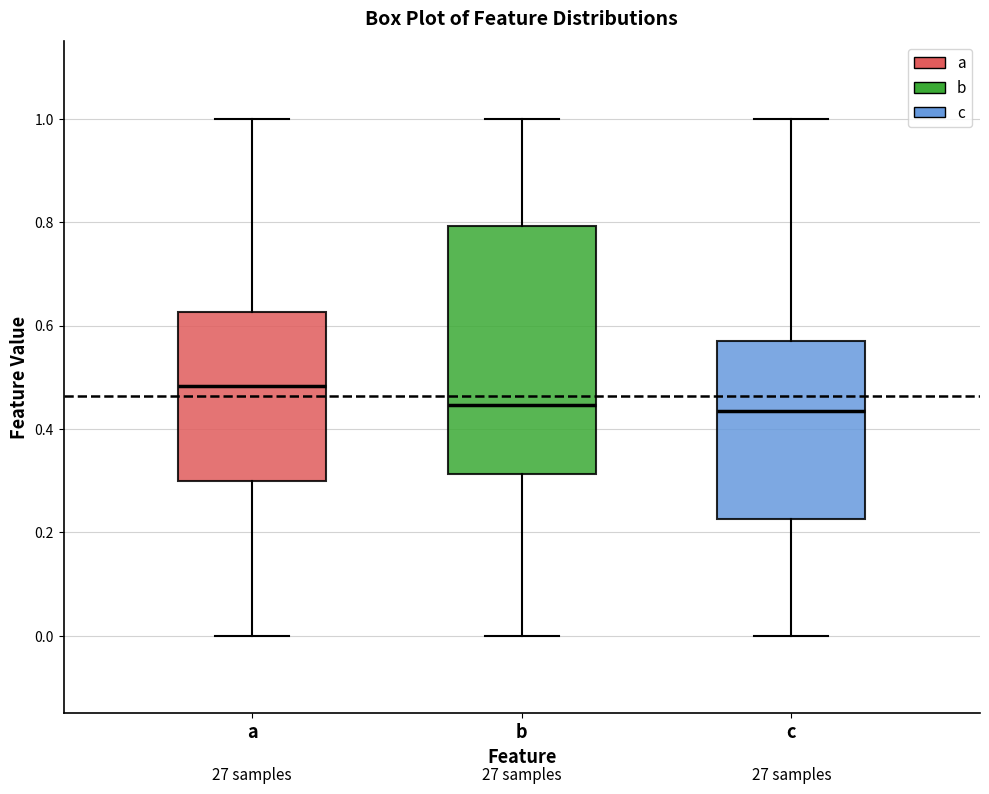

Comparing the boxes themselves (not the whiskers), which one is the tallest?

b